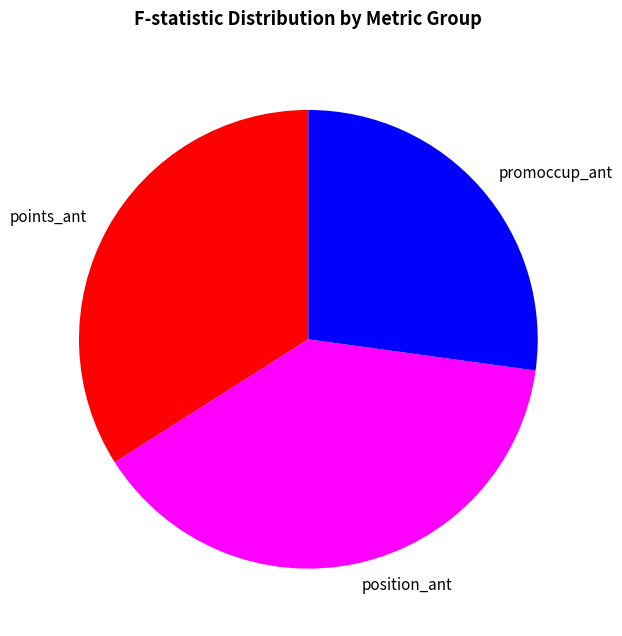

Is there any slice that represents more than half of the pie?

No